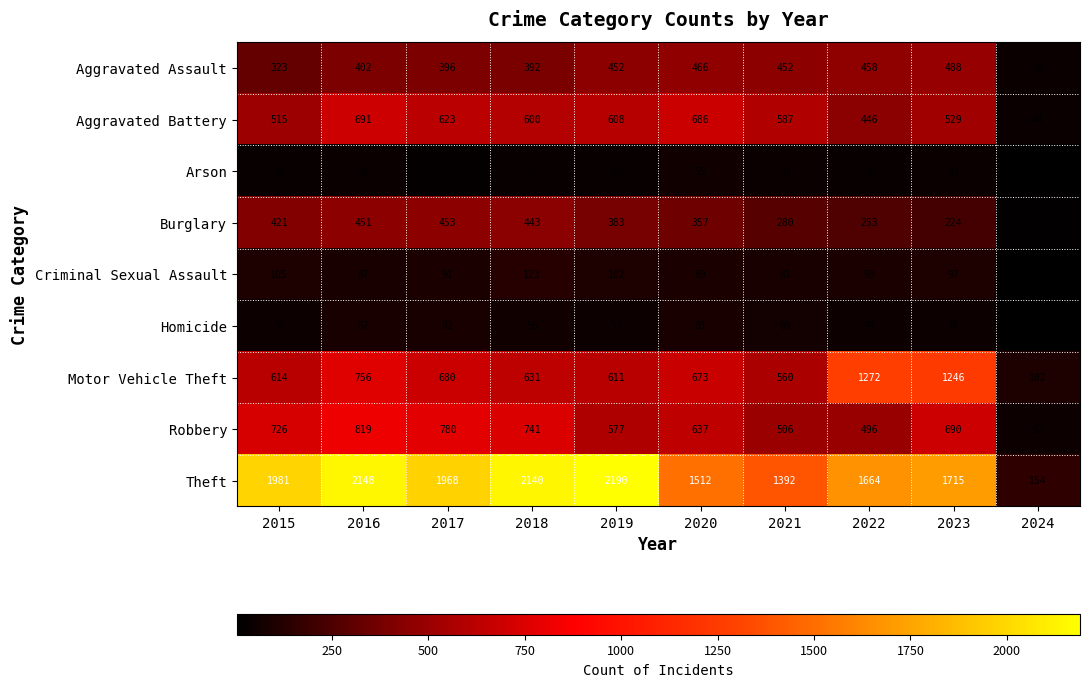

Count the number of data series in this chart.

9